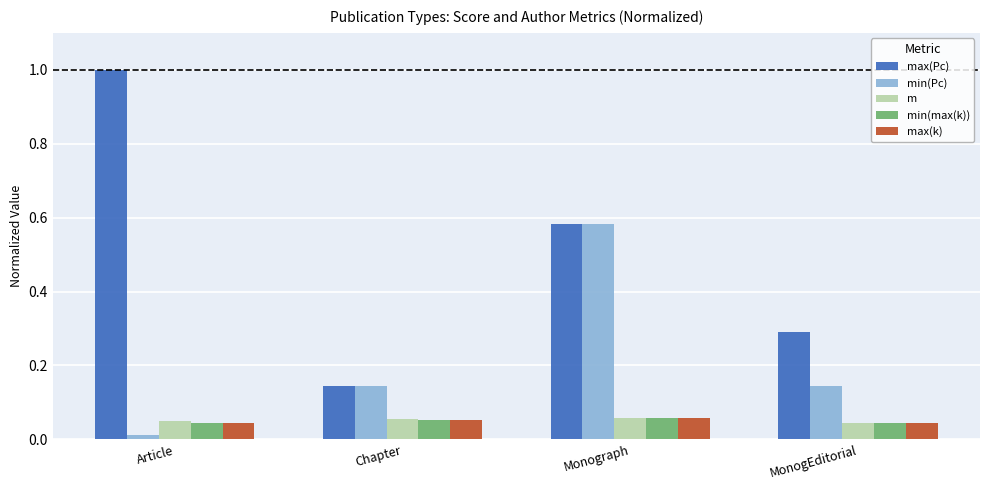

What is the sum of the min(Pc) values at MonogEditorial and Chapter?

0.3